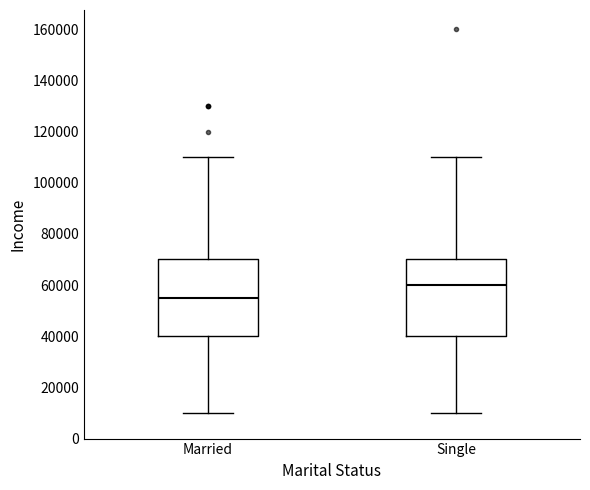

Reading left to right, read every box against the y-axis: the position of its median line, the range the box covers, and the ends of its whiskers. The values are not printed on the chart, so give them approximately, as read against the axis.

Married: median 56000, box 40000 to 70000, whiskers 10000 to 110000
Single: median 60000, box 40000 to 70000, whiskers 10000 to 110000